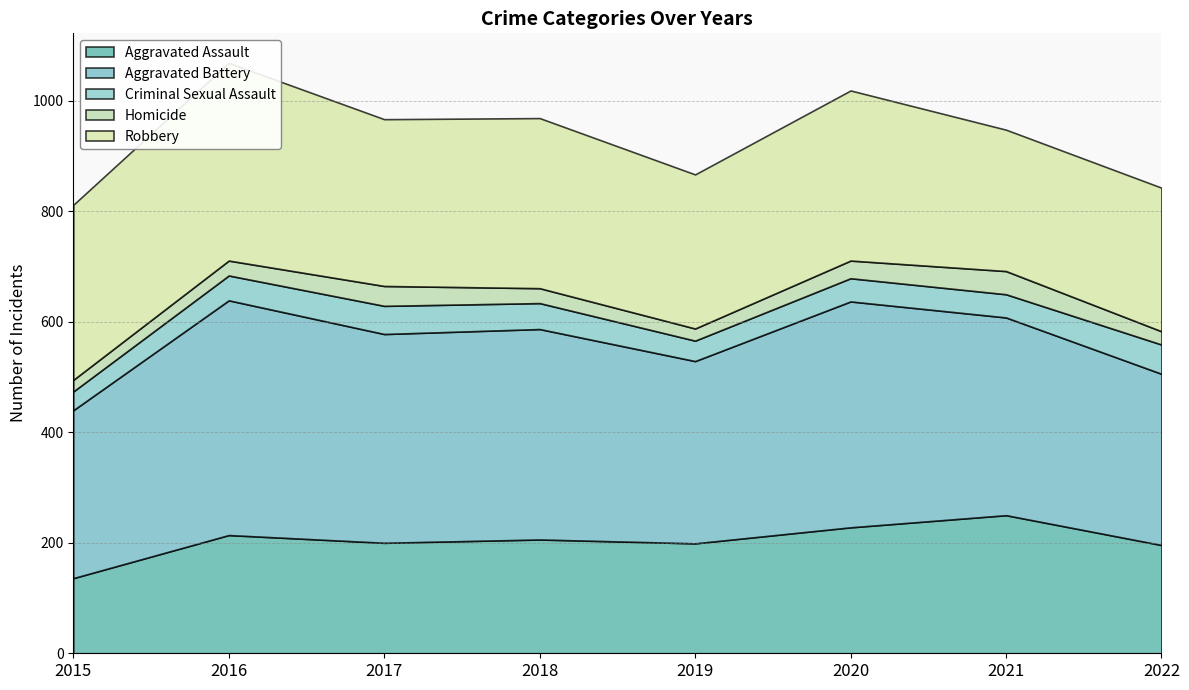

List the series in order of their peak value, highest first.

Aggravated Battery, Robbery, Aggravated Assault, Criminal Sexual Assault, Homicide